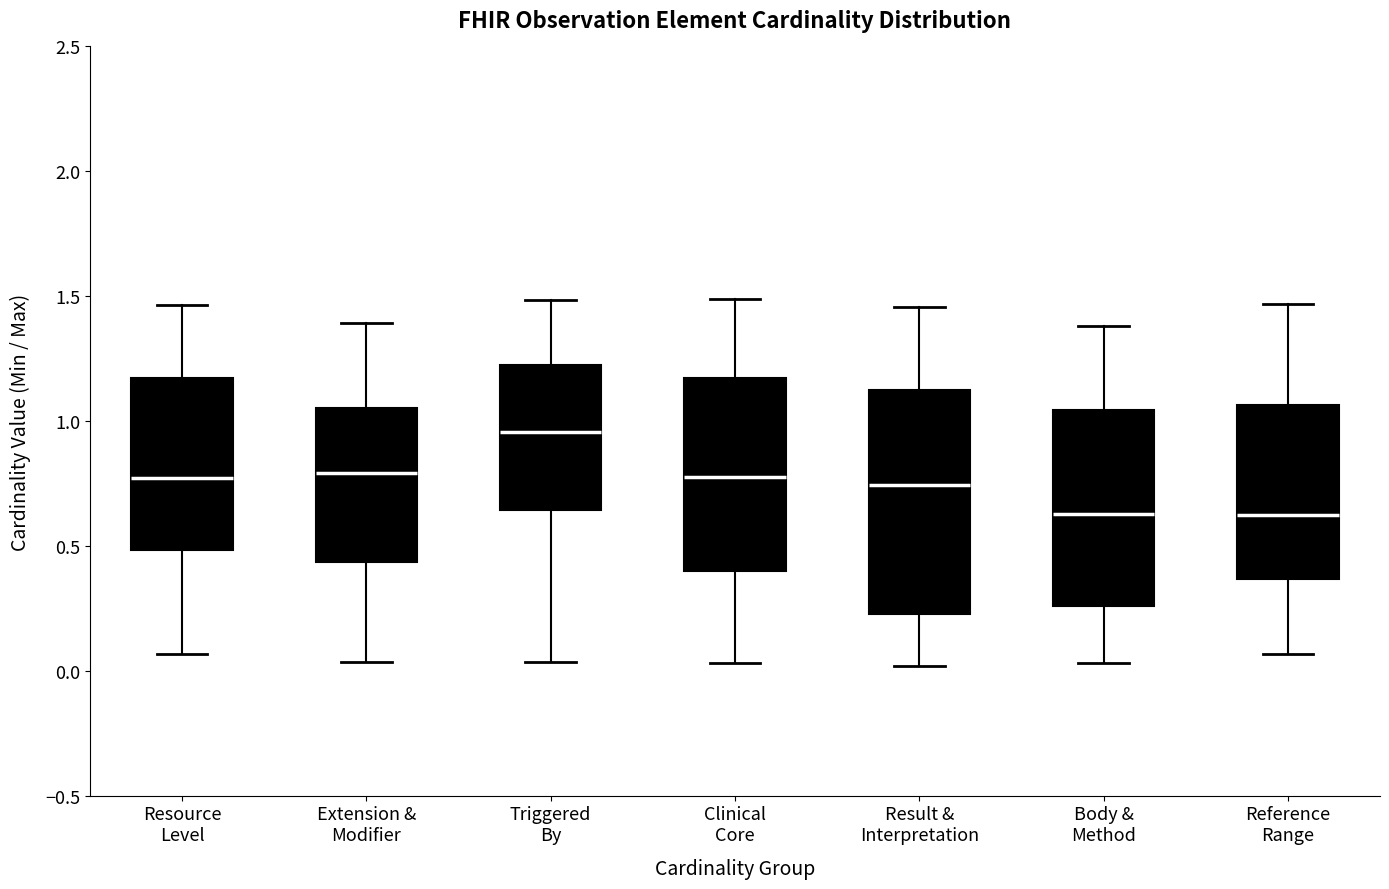

Which box's median line is the highest?

Triggered By